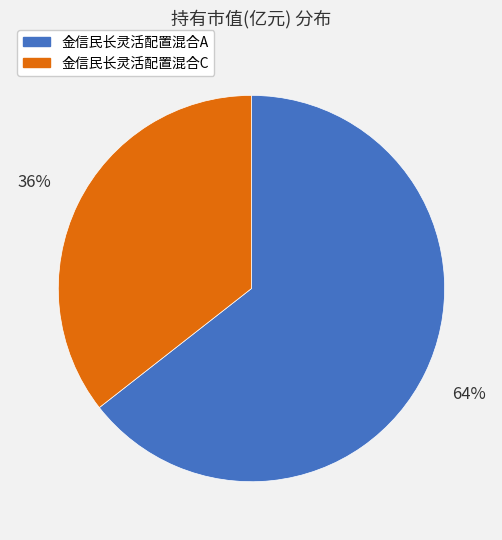

To the nearest percent, what portion does 金信民长灵活配置混合C represent?

36%